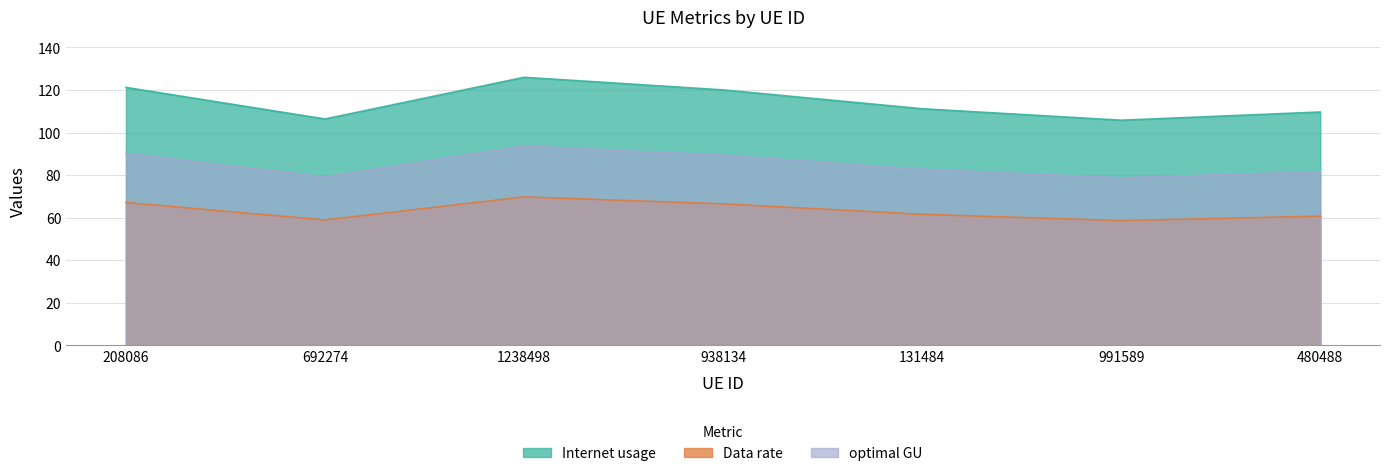

Which category has the highest value across all series?

1238498